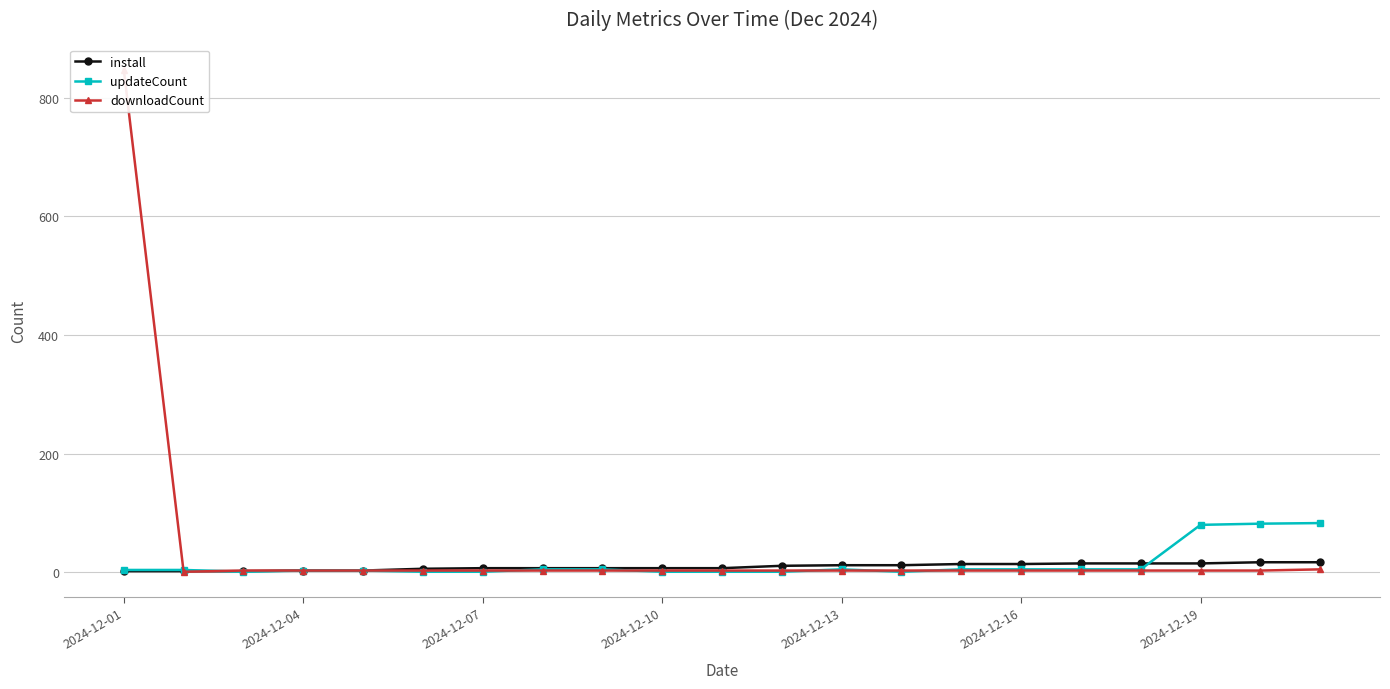

The value of updateCount at 10 is 1. True or false?

True